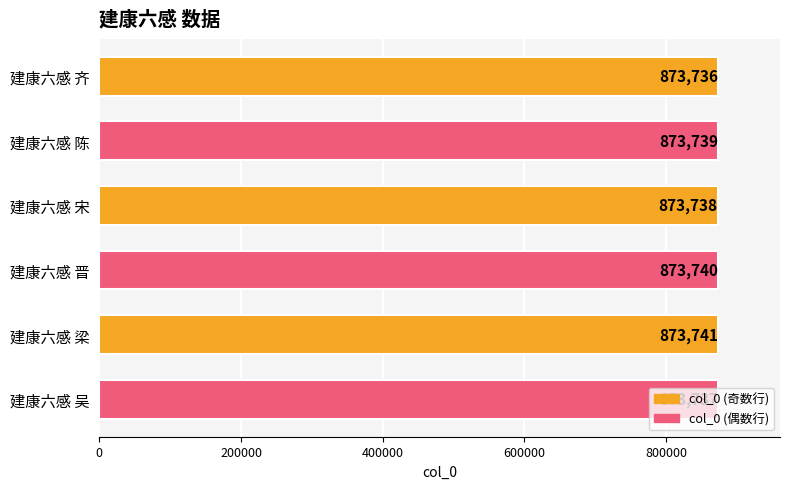

What is the sum of the values at 建康六感 晋 and 建康六感 陈?

1747479